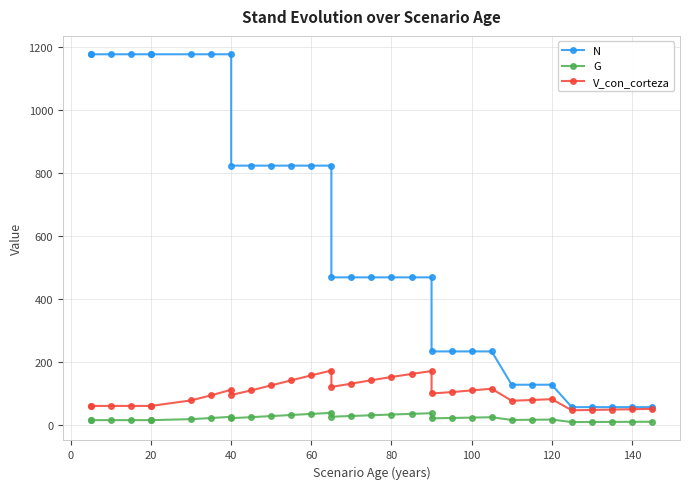

Does the chart have visible grid lines?

Yes